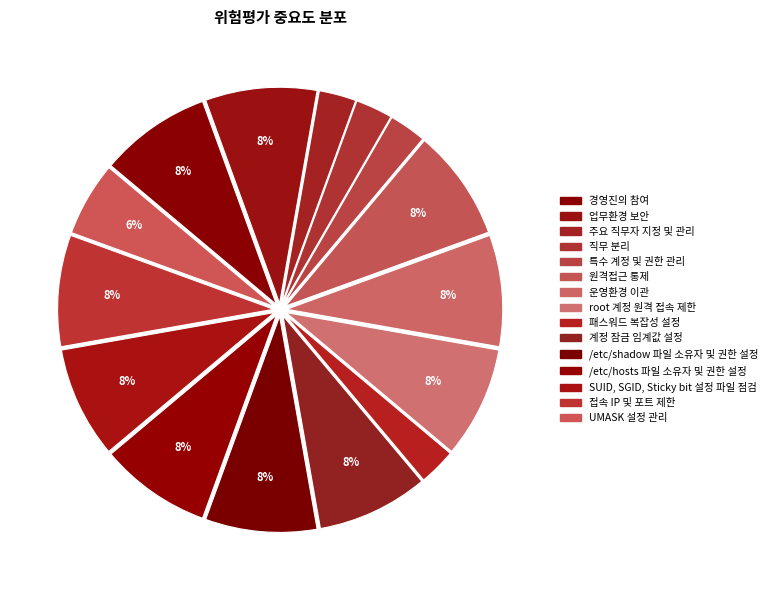

Does SUID, SGID, Sticky bit 설정 파일 점검 represent more than half of the total?

No